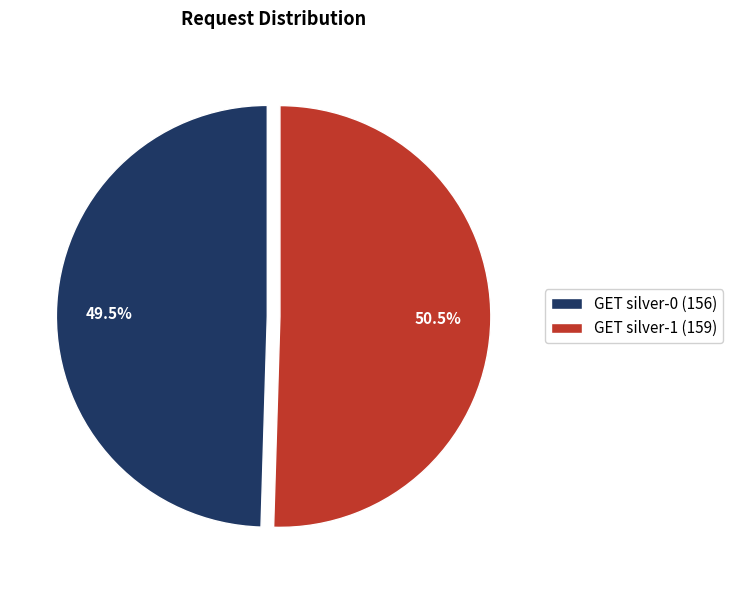

How many segments does this pie chart have?

2